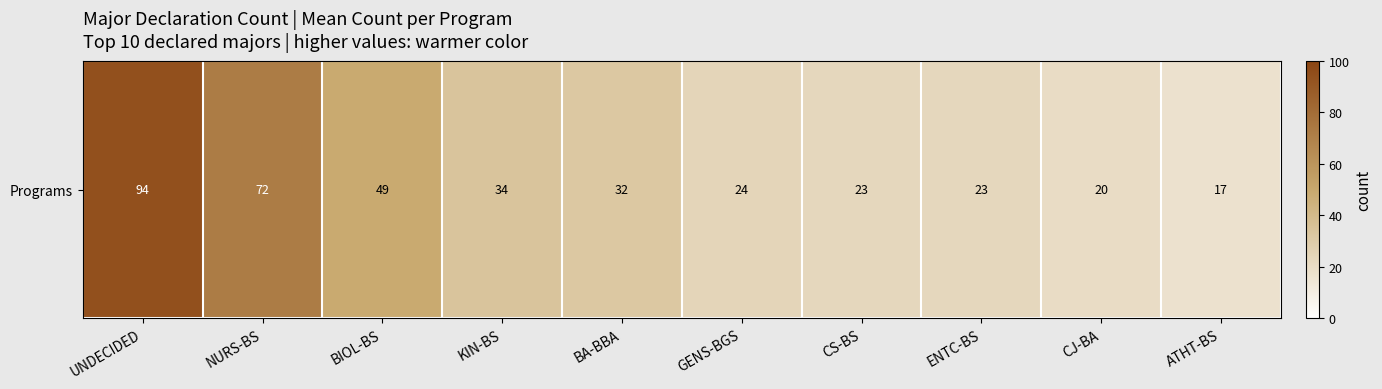

True or false: the data shows 24 at GENS-BGS.

True